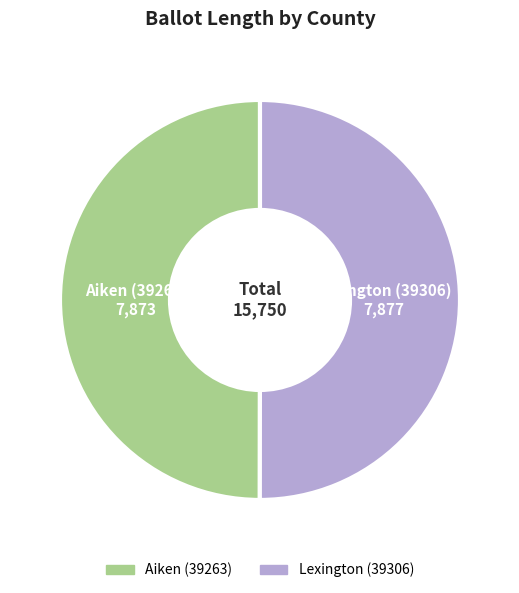

Combined, do Aiken (39263) and Lexington (39306) account for over 50%?

Yes